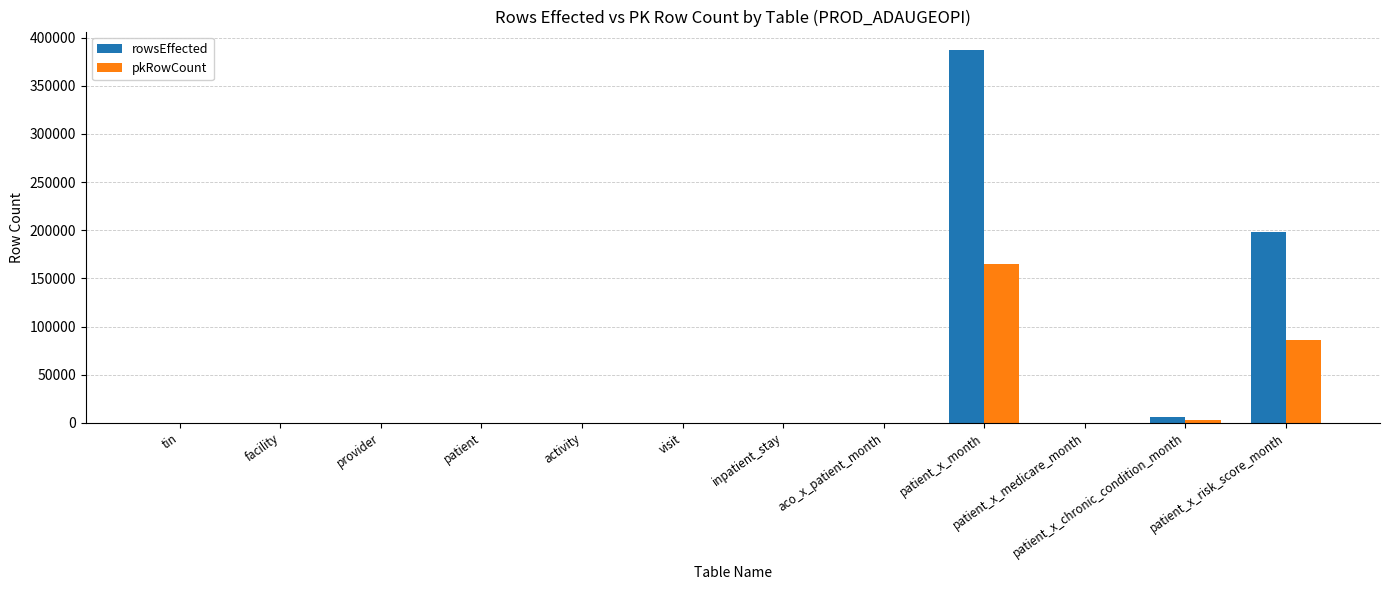

Which category has the highest value across all series?

patient_x_month